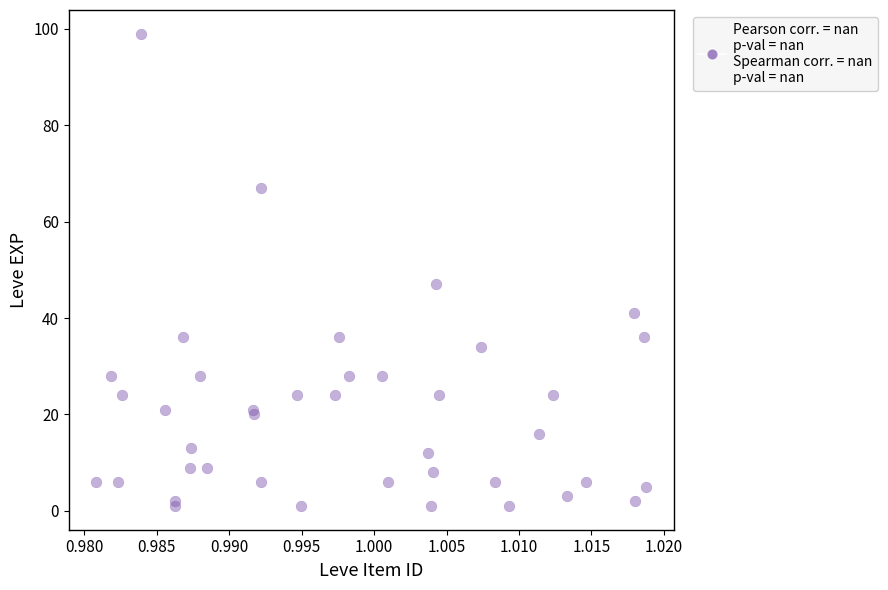

What Y value in the scatter plot is closest to 50?

47